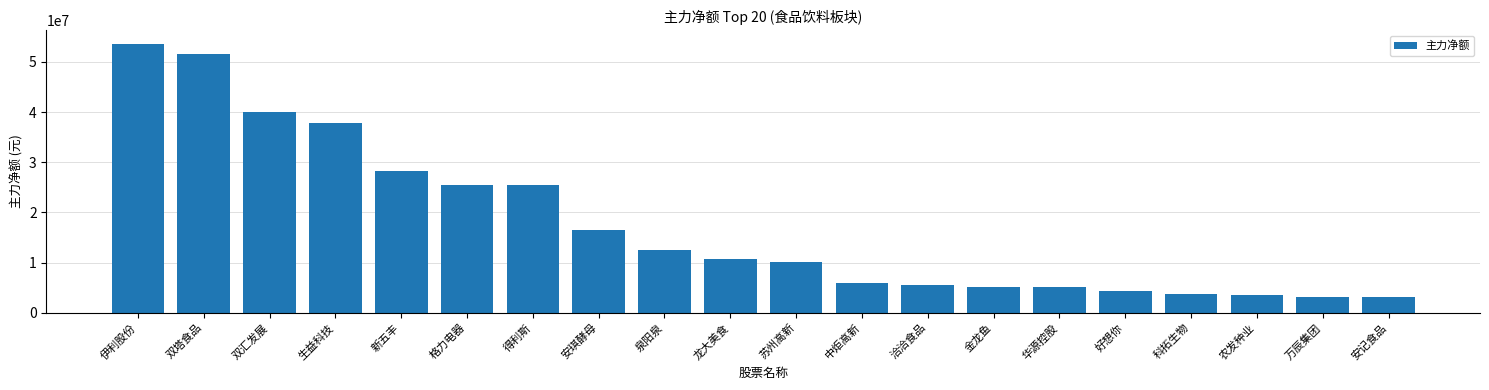

What is the average value?

17574020